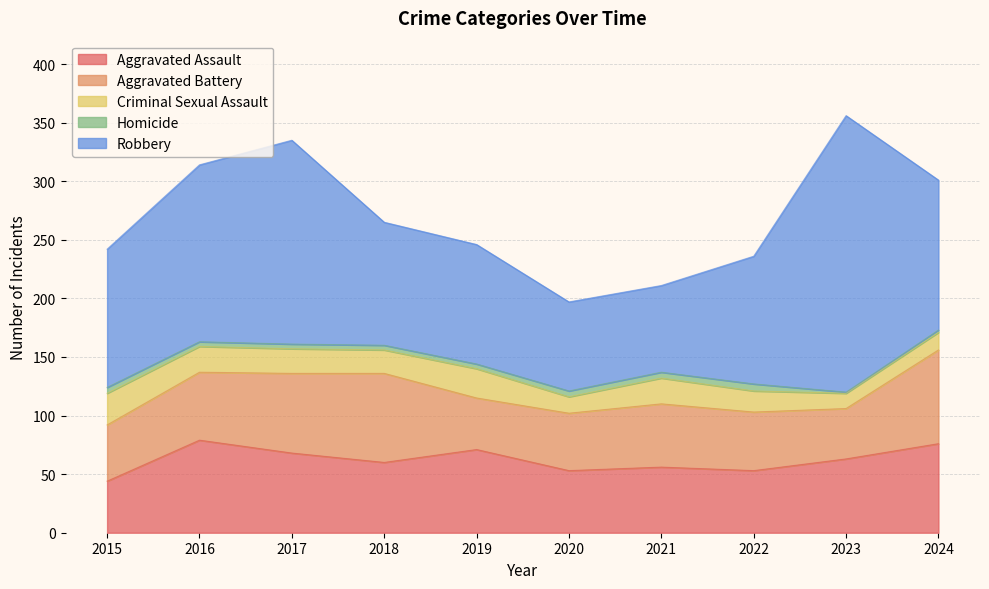

Is it true that Aggravated Battery equals 24 at 2021?

False